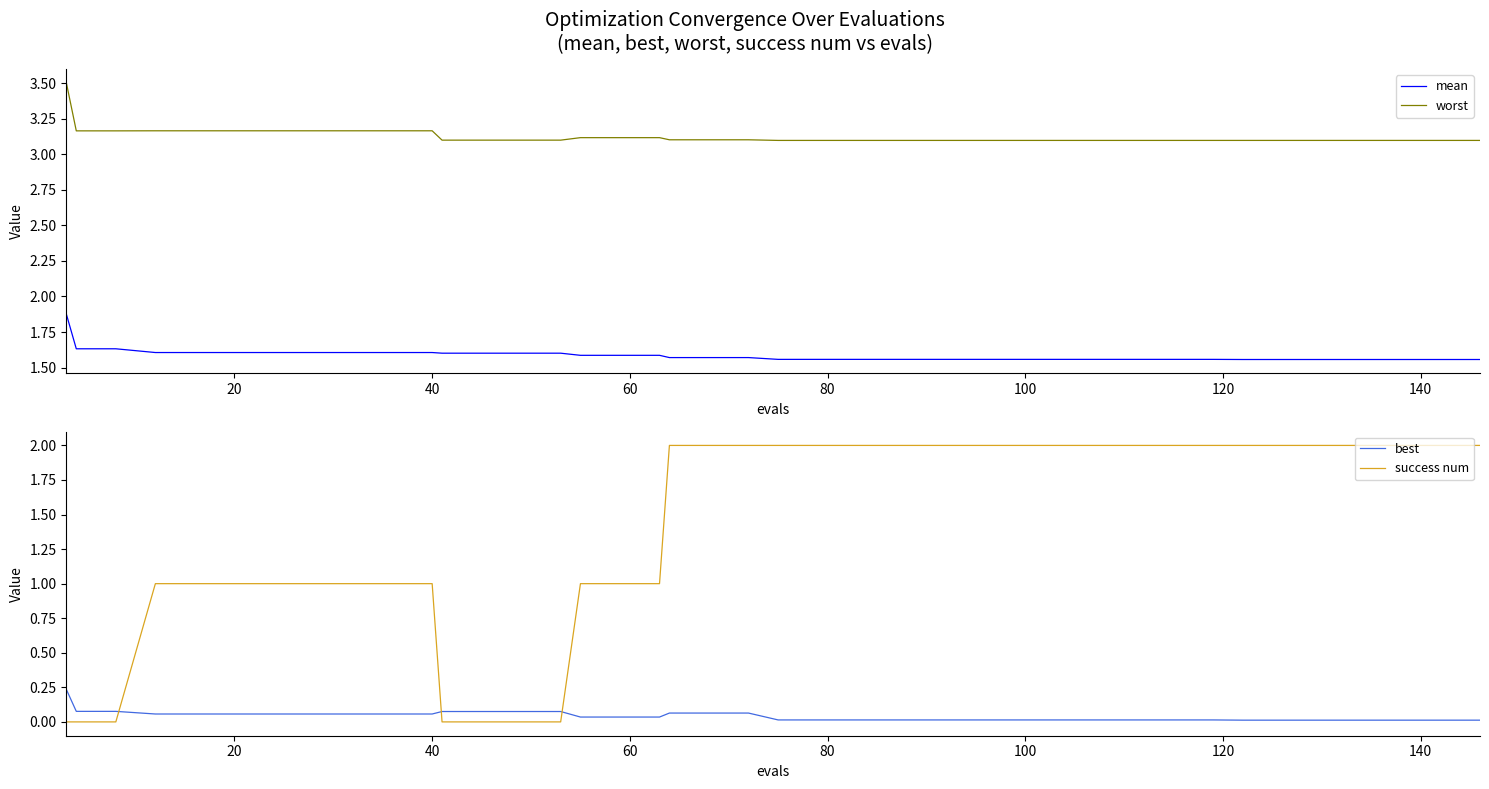

Which series has the largest range (max minus min)?

success num